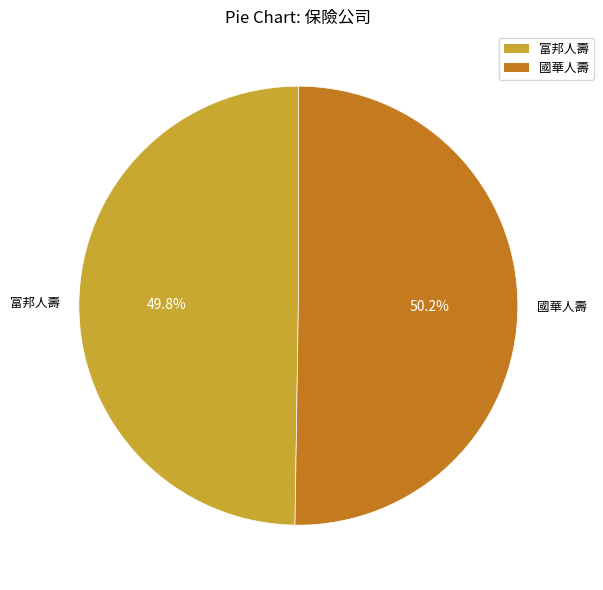

What percentage do 富邦人壽 and 國華人壽 together represent?

100.0%